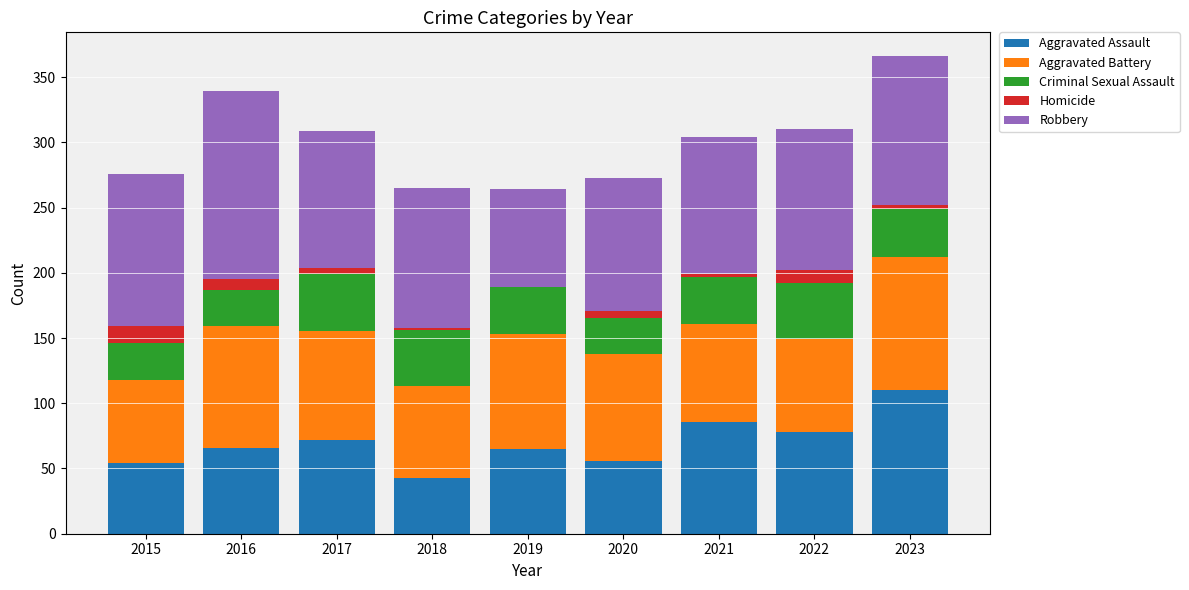

Which category has the highest value in the Aggravated Assault series?

2023